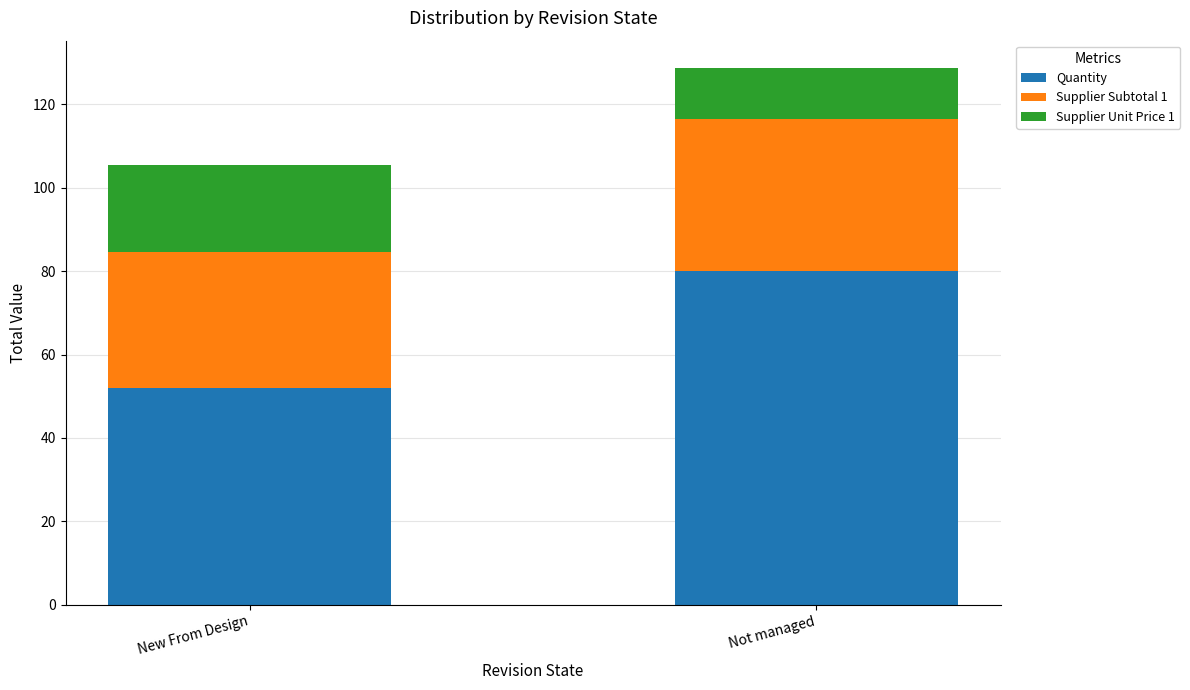

At which category is the sum across all series the highest?

Not managed